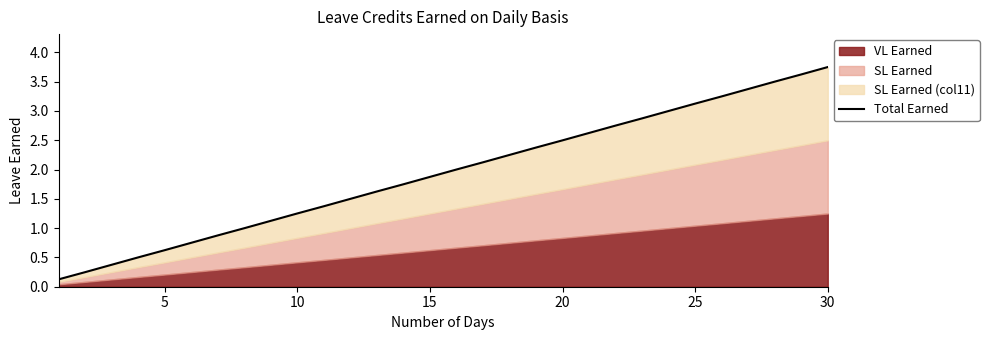

Reading right to left, what are all the values shown in this chart?

3.8	3.6	3.5	3.4	3.2	3.1	3.0	2.9	2.8	2.6	2.5	2.4	2.2	2.1	2.0	1.9	1.7	1.6	1.5	1.4	1.3	1.1	1.0	0.9	0.8	0.6	0.5	0.4	0.2	0.1